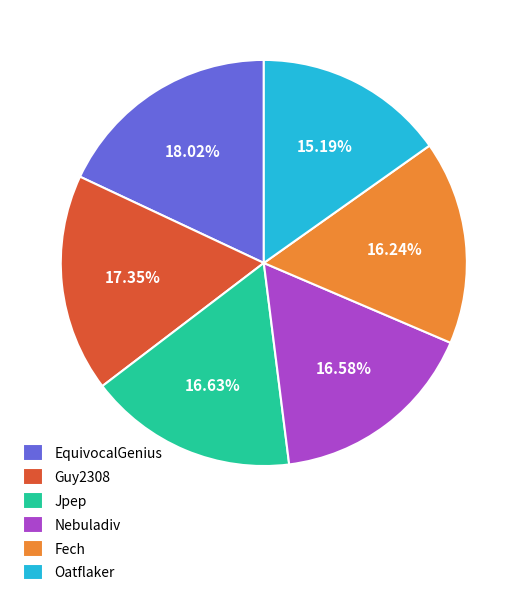

What is the ratio of the value at Oatflaker to the value at Jpep?

0.9